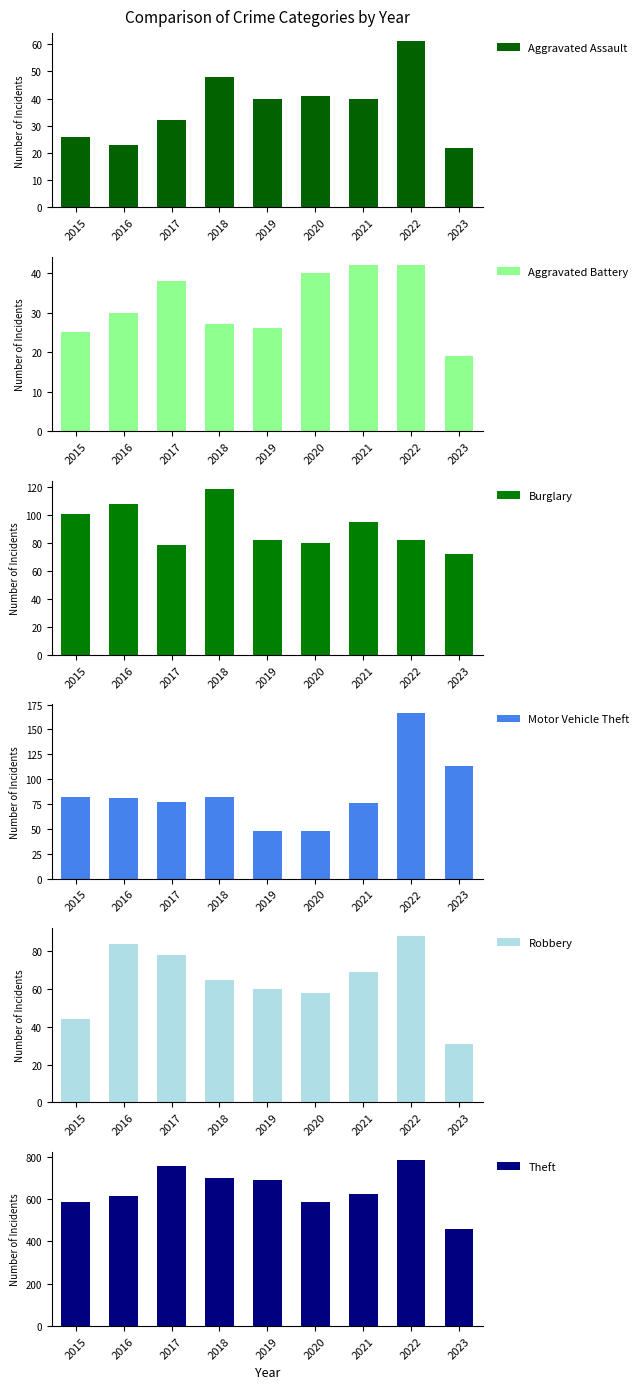

At 2018, list the series in order from smallest to largest.

Aggravated Battery, Aggravated Assault, Robbery, Motor Vehicle Theft, Burglary, Theft